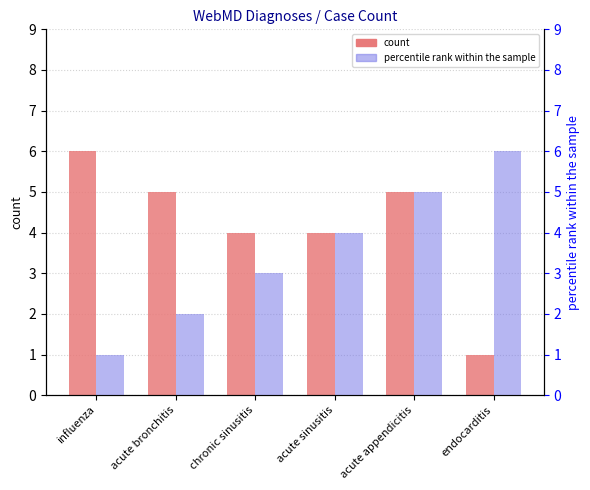

Where does the count series first go above 5?

influenza